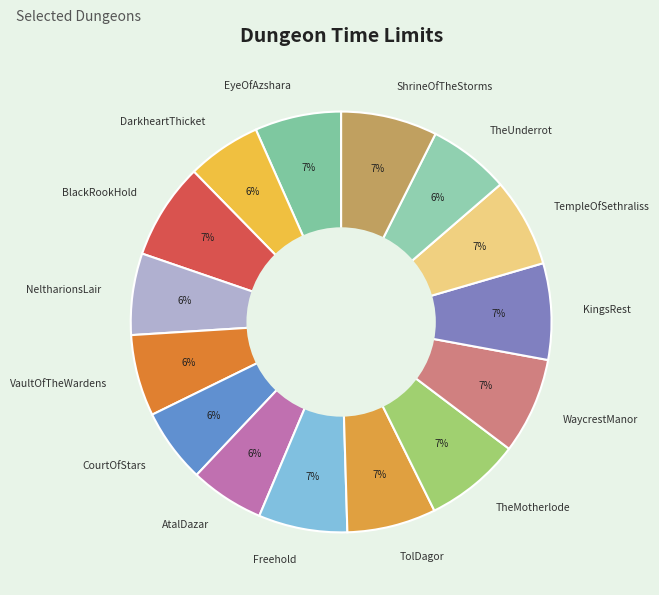

To the nearest percent, what is the average slice percentage?

7%